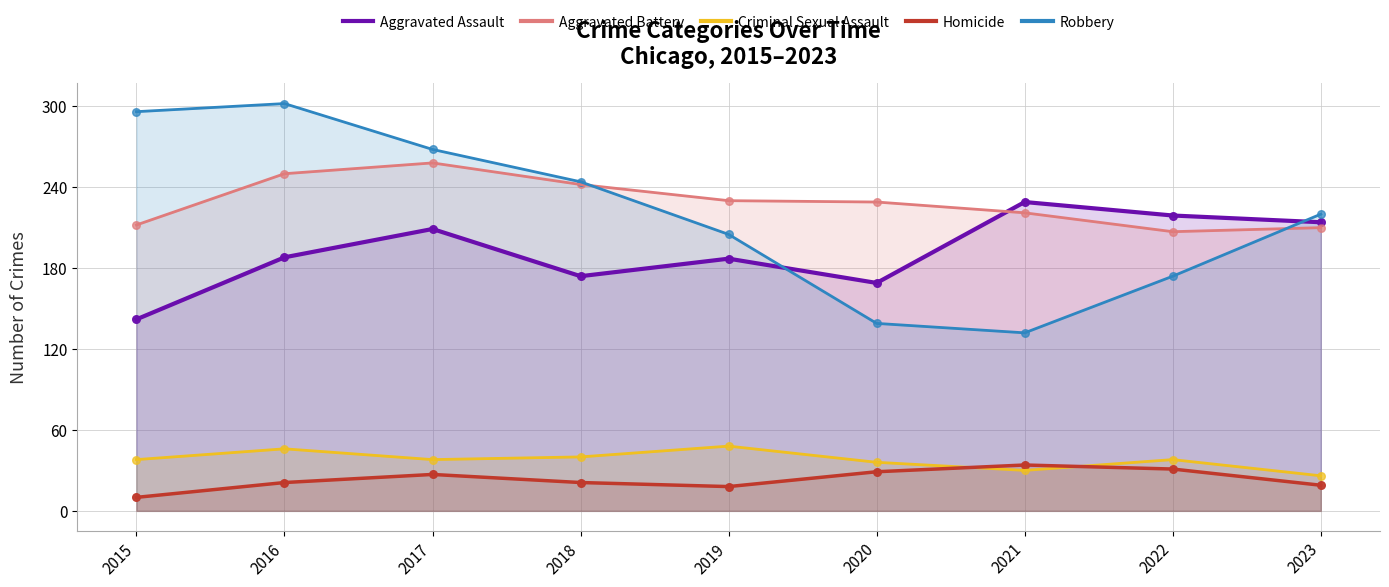

What is the total value across all series at 2015?

698